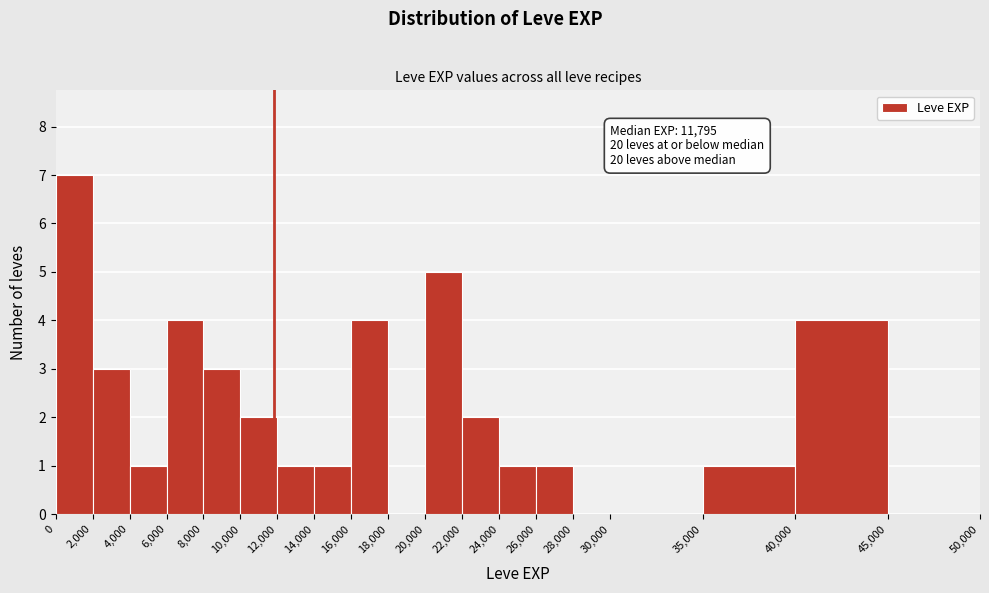

Over which range of the x-axis is the bar tallest?

0 to 2,000